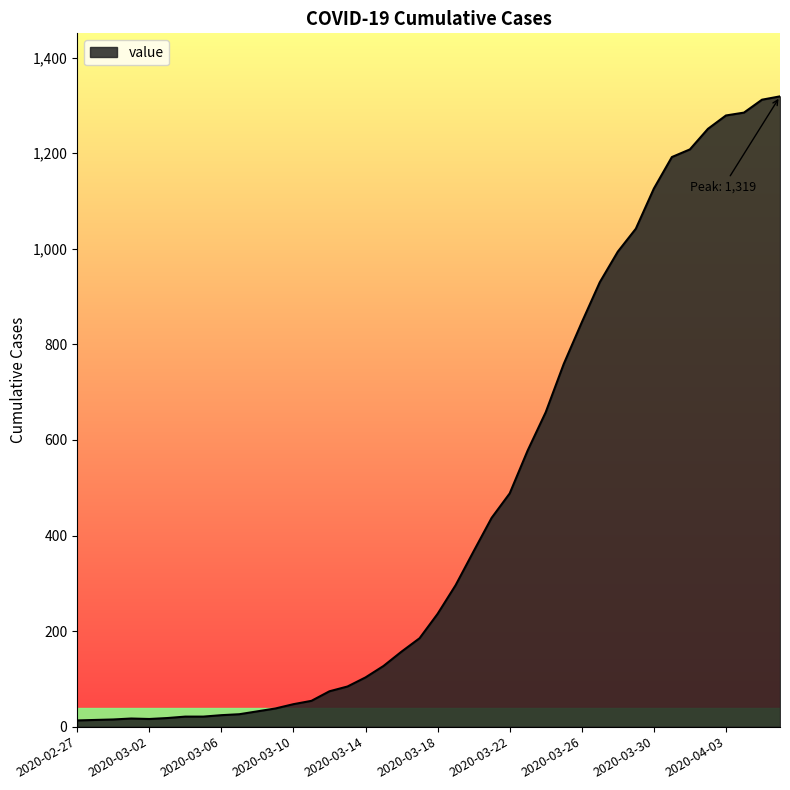

What is the difference between the maximum and minimum values?

1306